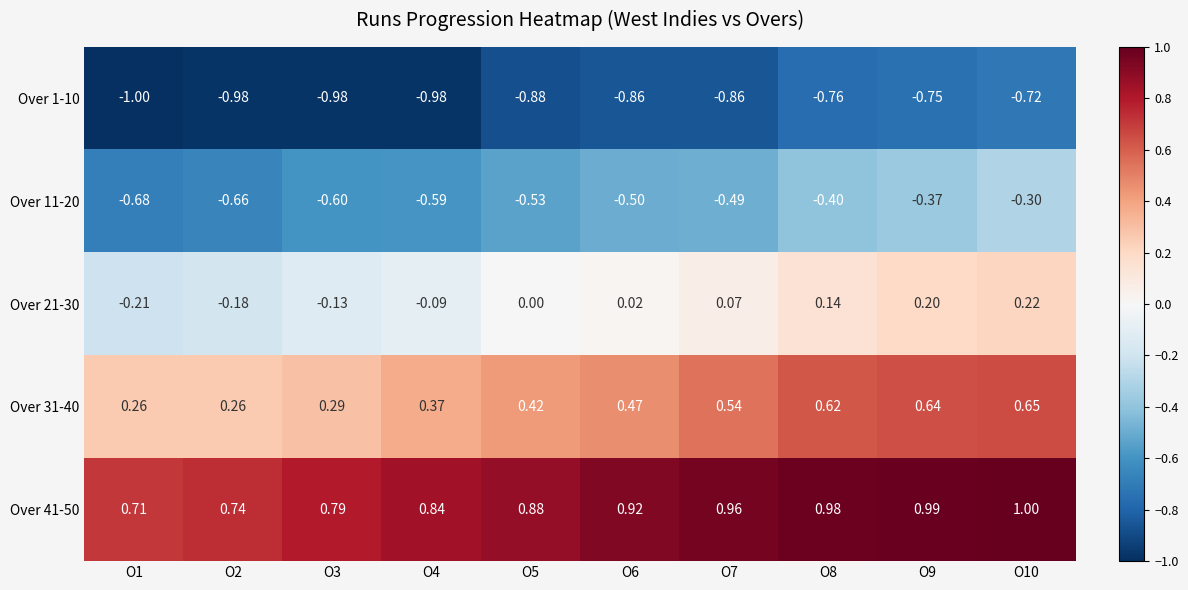

At which category is the sum across all series the highest?

O10